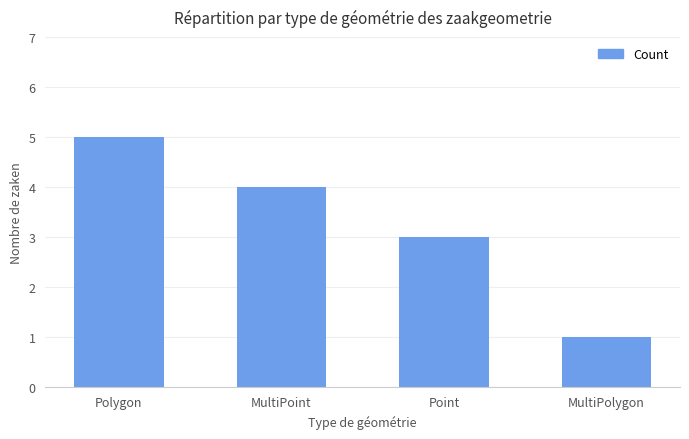

What is the label of the 2nd bar from the right?

Point